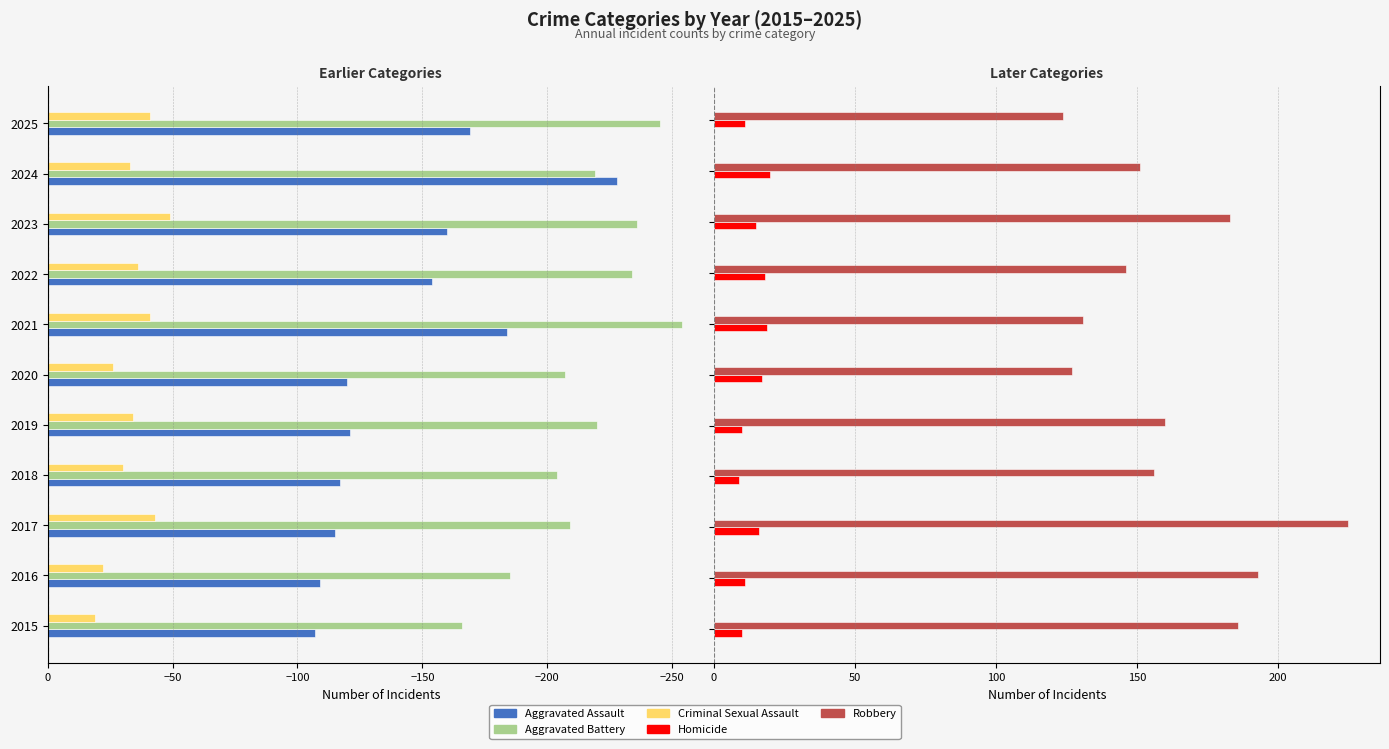

At how many categories does at least one series exceed 53?

11